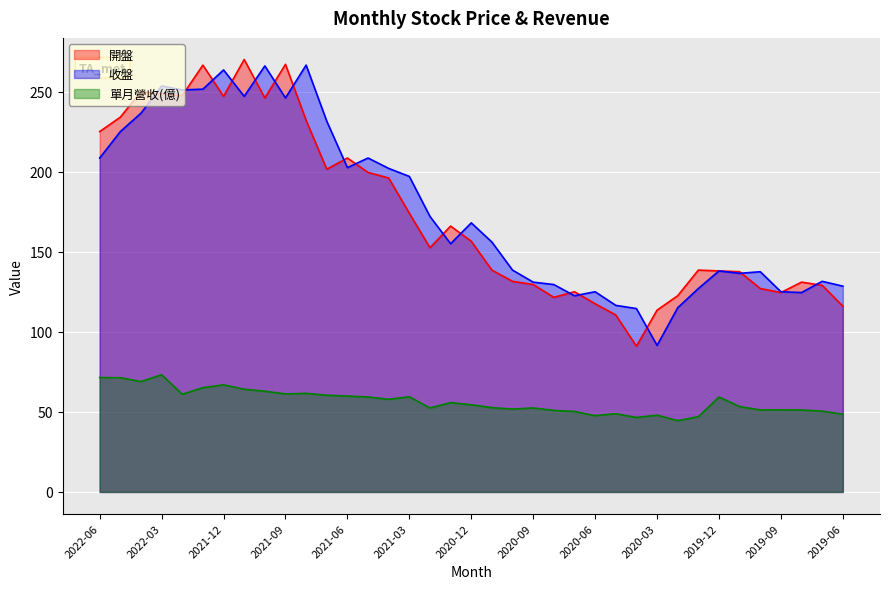

Rank the series at 2021-12 from lowest to highest value.

單月營收(億), 開盤, 收盤